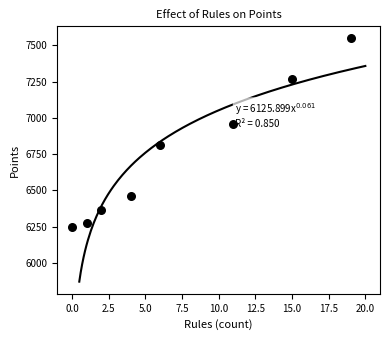

What Y value in the scatter plot is closest to 6897?

6958